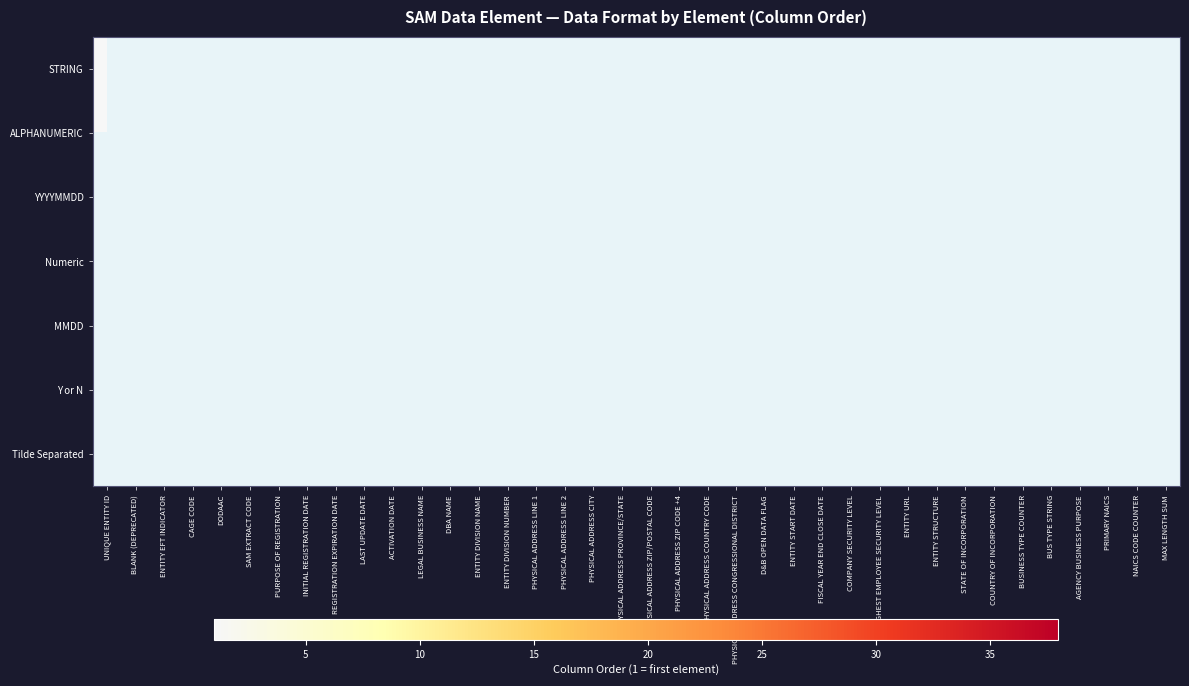

At which category does the chart reach its minimum across all series?

UNIQUE ENTITY ID